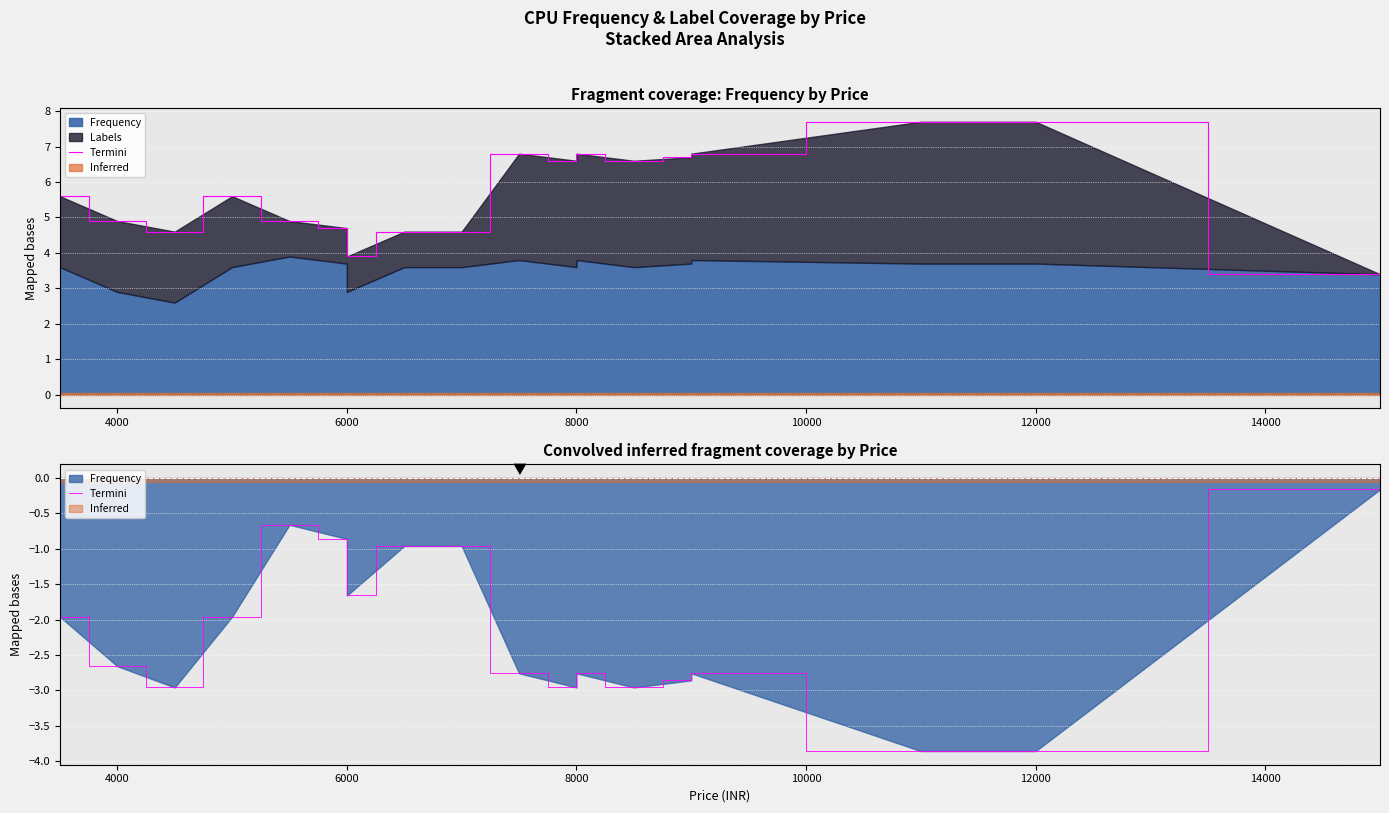

How many points are lower than both their immediate neighbors (excluding endpoints)?

4